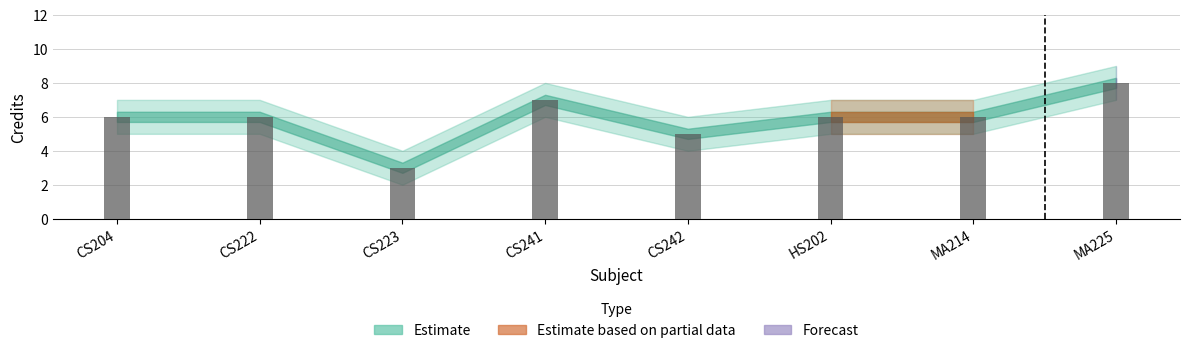

At which category does the chart reach its peak across all series?

MA225